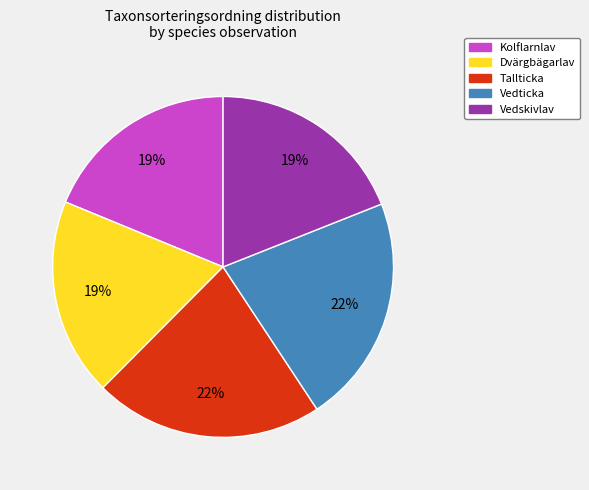

The Vedskivlav slice represents 5% of the pie. True or false?

False